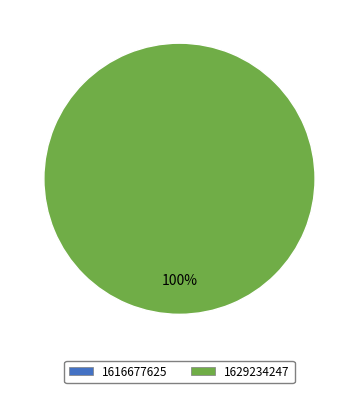

Is there a majority slice in this chart?

Yes